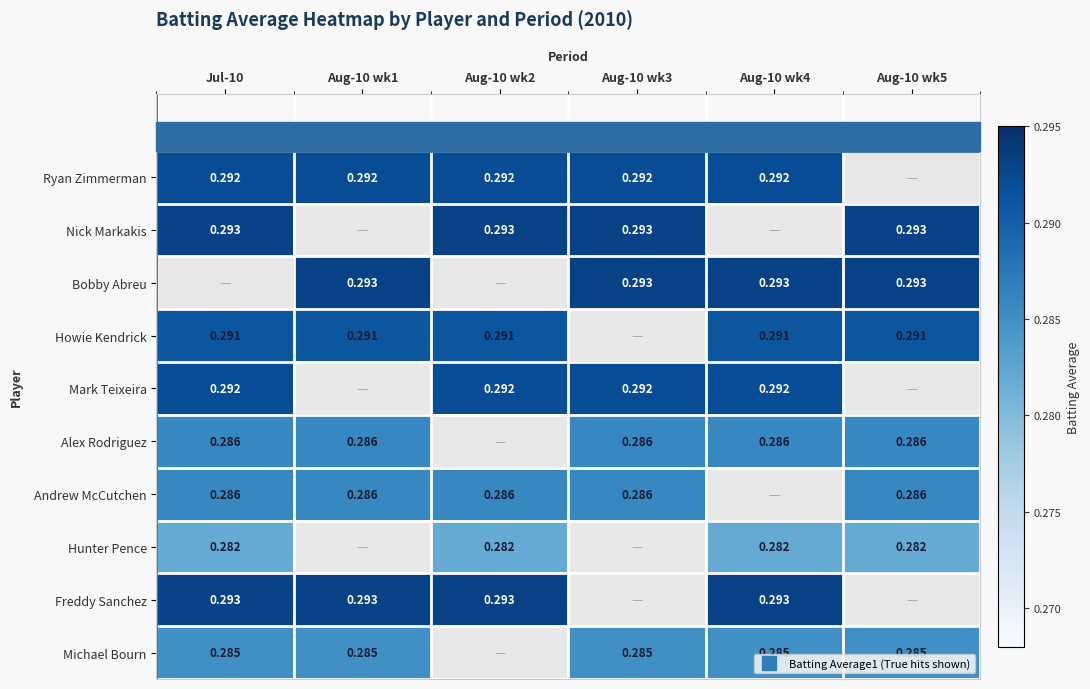

List the series in order of their peak value, highest first.

Nick Markakis, Bobby Abreu, Freddy Sanchez, Ryan Zimmerman, Mark Teixeira, Howie Kendrick, Alex Rodriguez, Andrew McCutchen, Michael Bourn, Hunter Pence